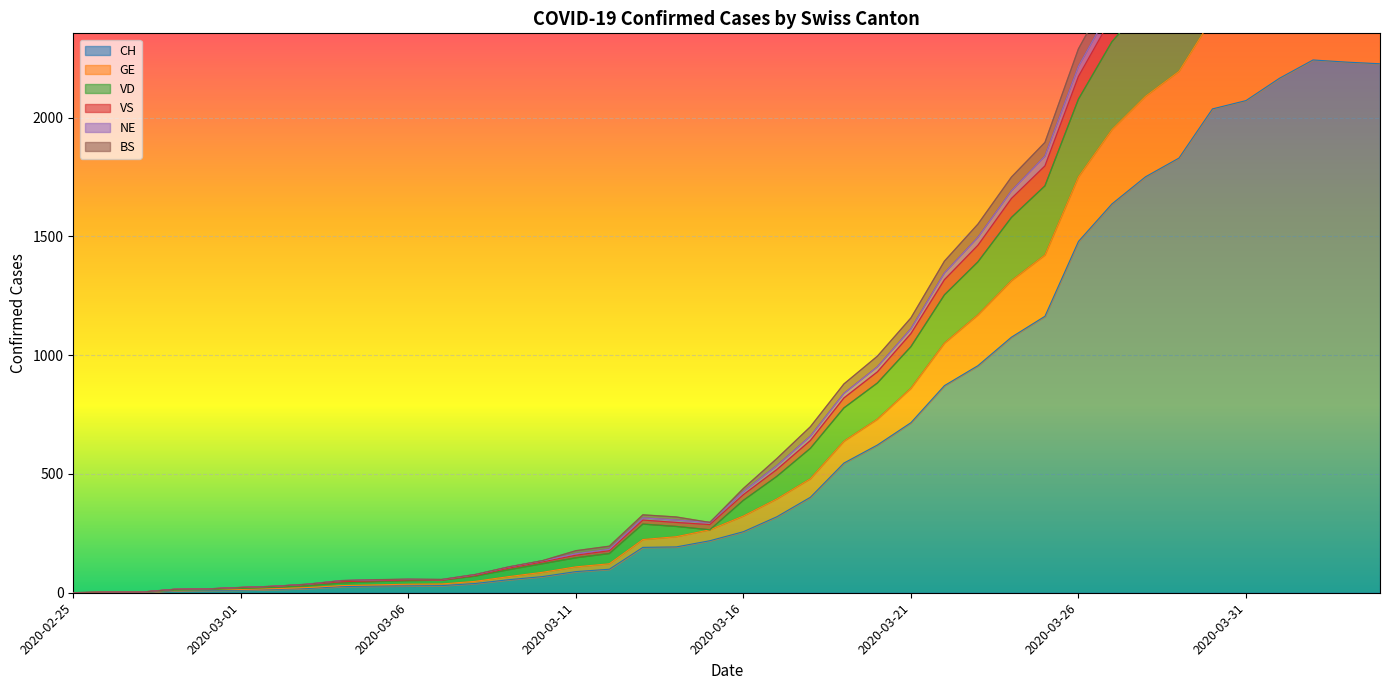

At which label does VD reach its minimum?

2020-02-25